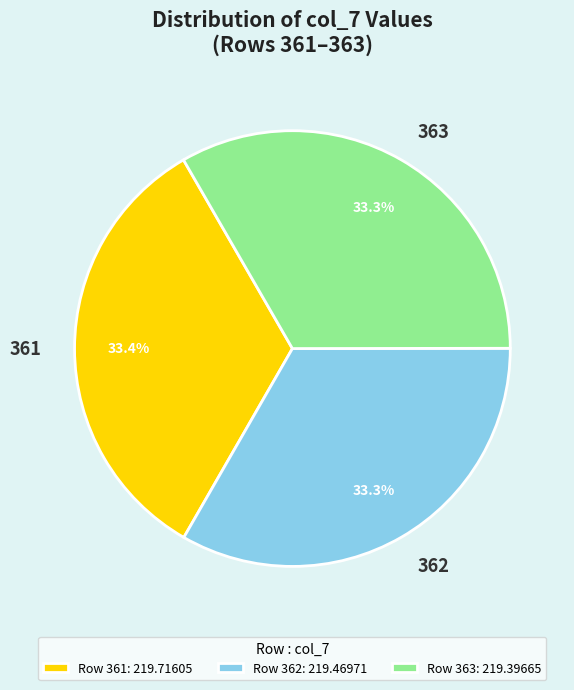

What percentage is NOT represented by 361?

66.6%